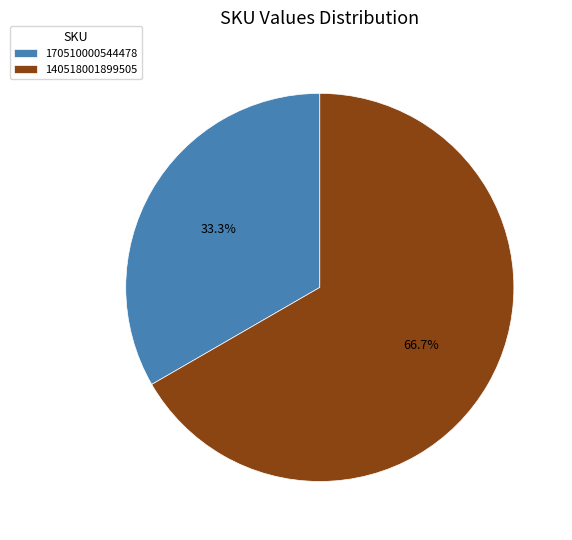

What is the ratio of the value at 170510000544478 to the value at 140518001899505?

0.5